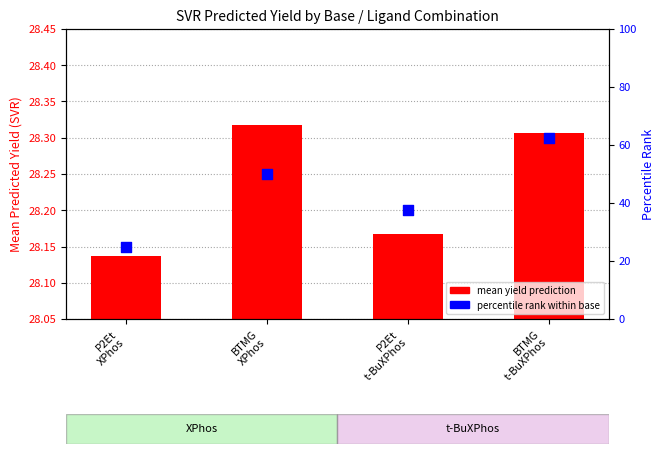

Which series reaches the minimum Y coordinate?

percentile rank within base